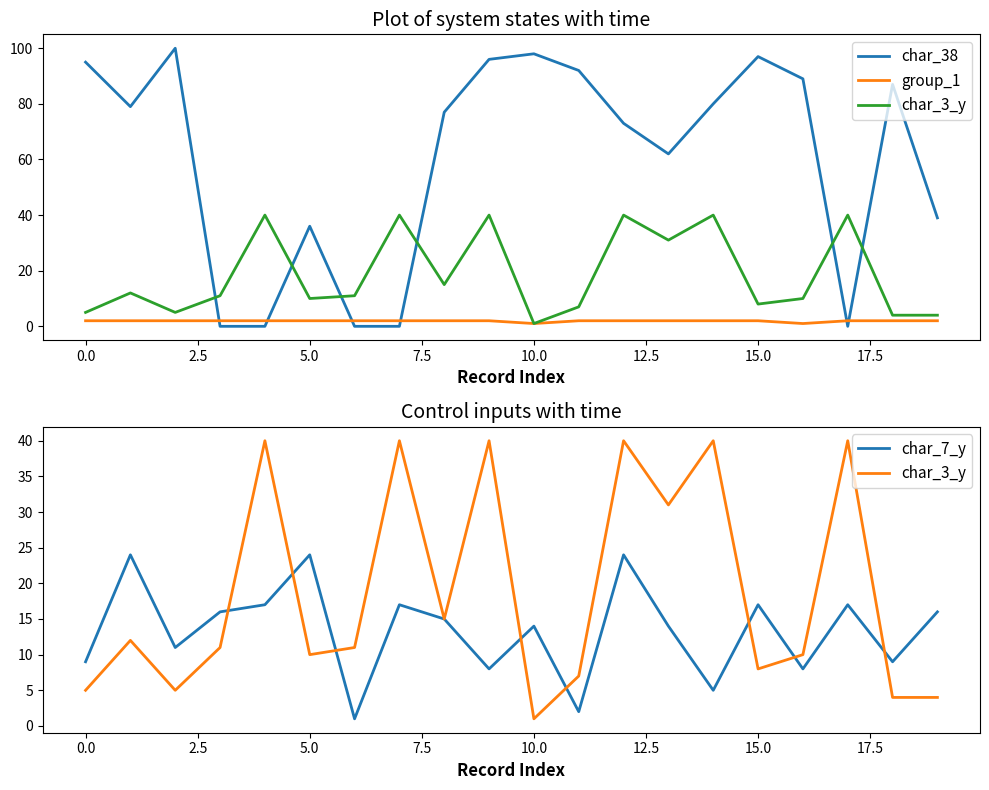

List the series in order of their peak value, highest first.

char_38, char_3_y, char_7_y, group_1